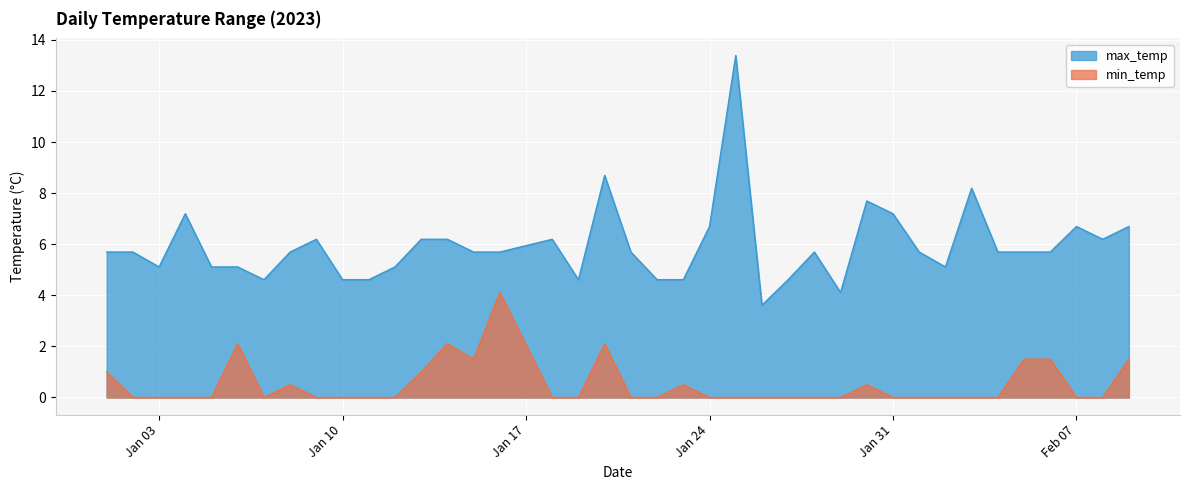

True or false: min_temp has more than 2 points higher than both neighbors.

True